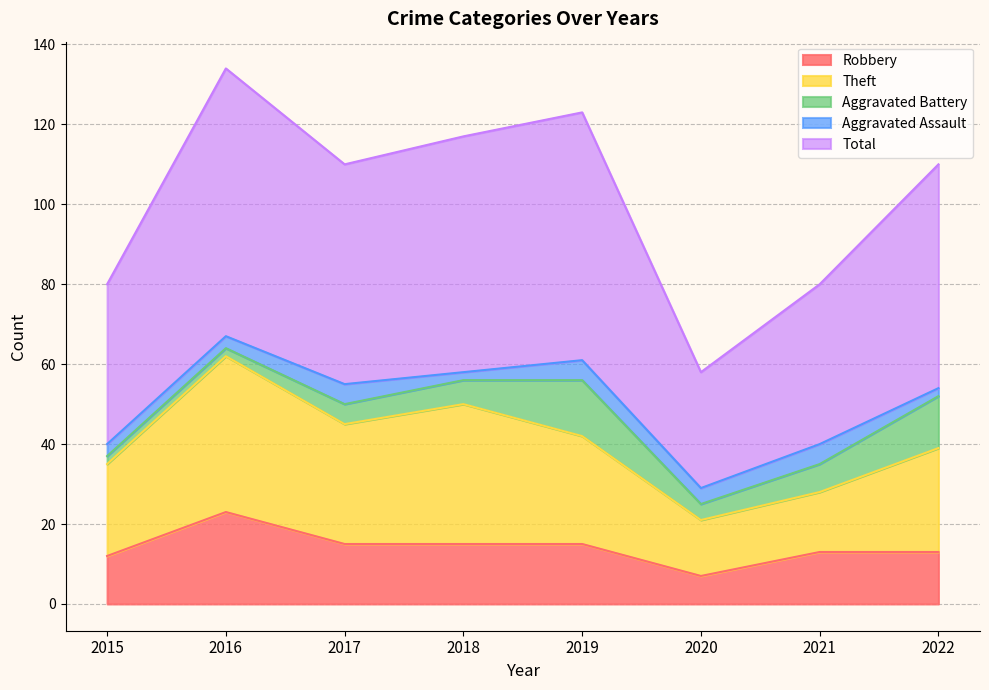

True or false: Total and Theft intersect in this chart.

False